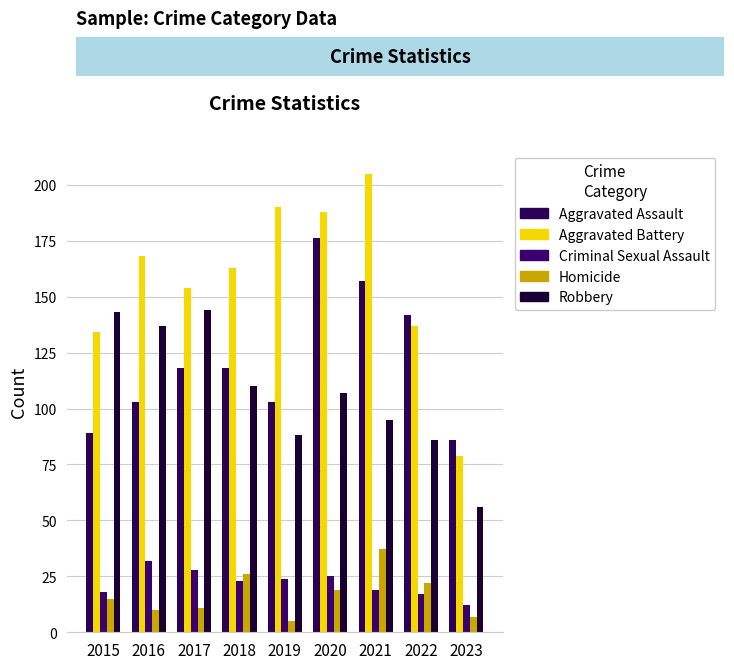

Reading left to right, list all the values displayed in this chart.

Aggravated Assault: 2015=89	2016=103	2017=118	2018=118	2019=103	2020=176	2021=157	2022=142	2023=86
Aggravated Battery: 2015=134	2016=168	2017=154	2018=163	2019=190	2020=188	2021=205	2022=137	2023=79
Criminal Sexual Assault: 2015=18	2016=32	2017=28	2018=23	2019=24	2020=25	2021=19	2022=17	2023=12
Homicide: 2015=15	2016=10	2017=11	2018=26	2019=5	2020=19	2021=37	2022=22	2023=7
Robbery: 2015=143	2016=137	2017=144	2018=110	2019=88	2020=107	2021=95	2022=86	2023=56